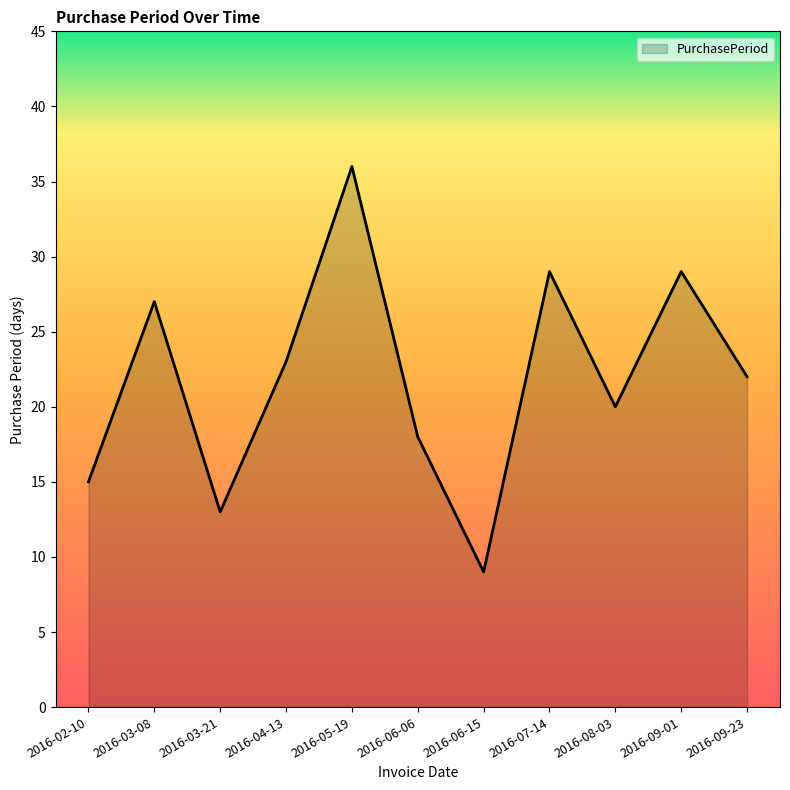

At which category does the data reach its first local valley?

2016-03-21